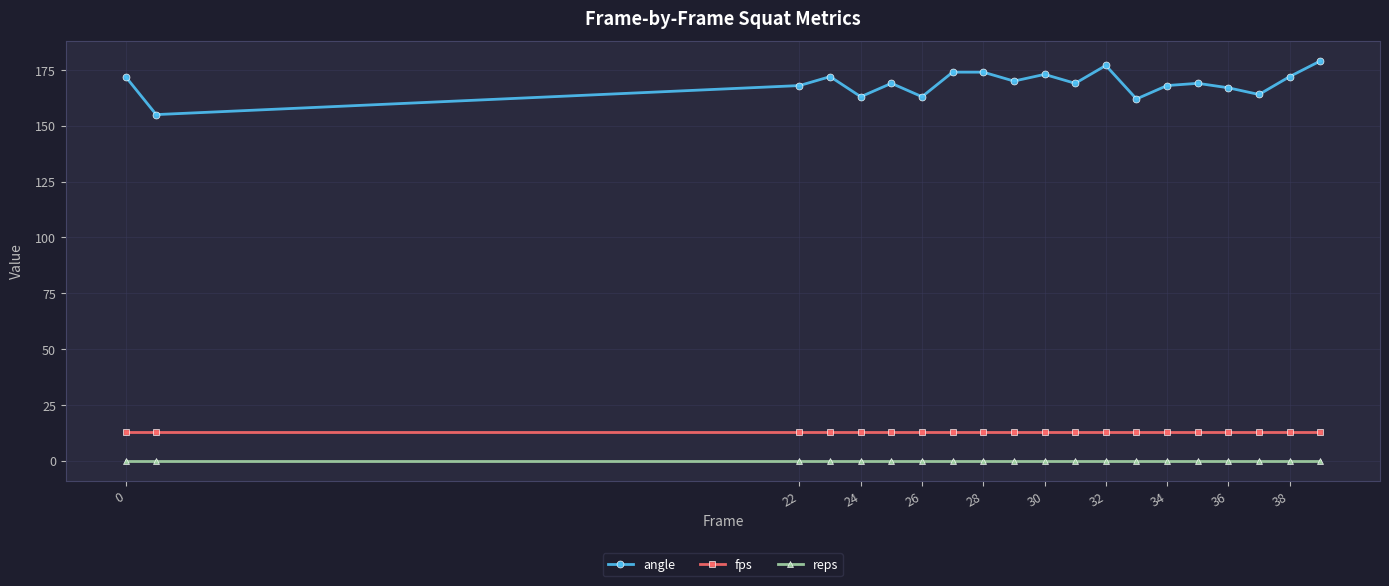

Which series has the widest spread of values?

angle